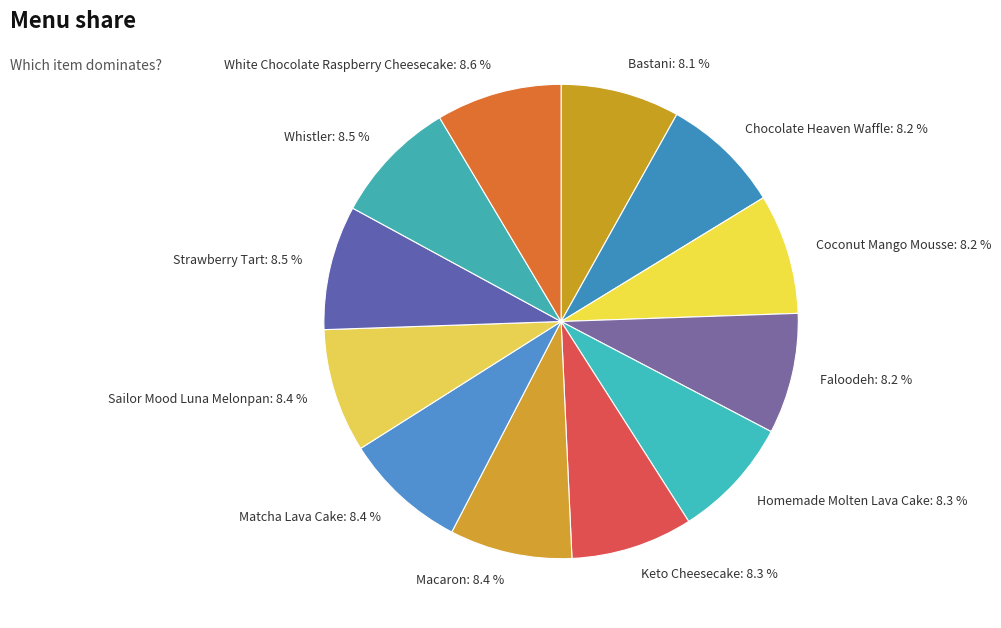

Is Sailor Mood Luna Melonpan the majority of the pie?

No